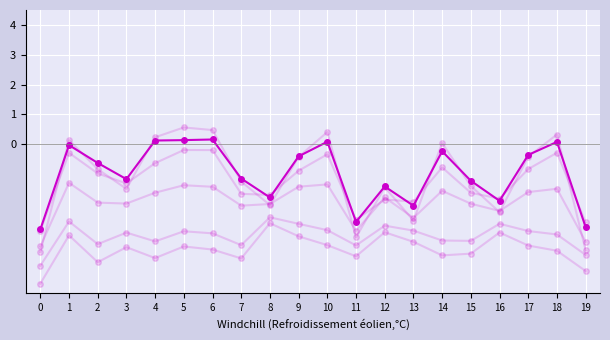

Which label corresponds to the largest value in the chart?

5